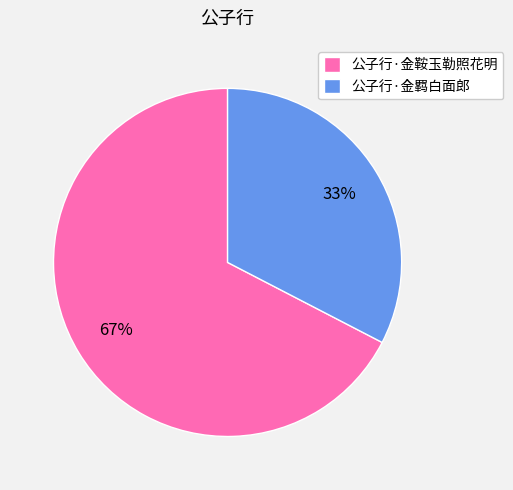

Count the number of slices in the pie.

2